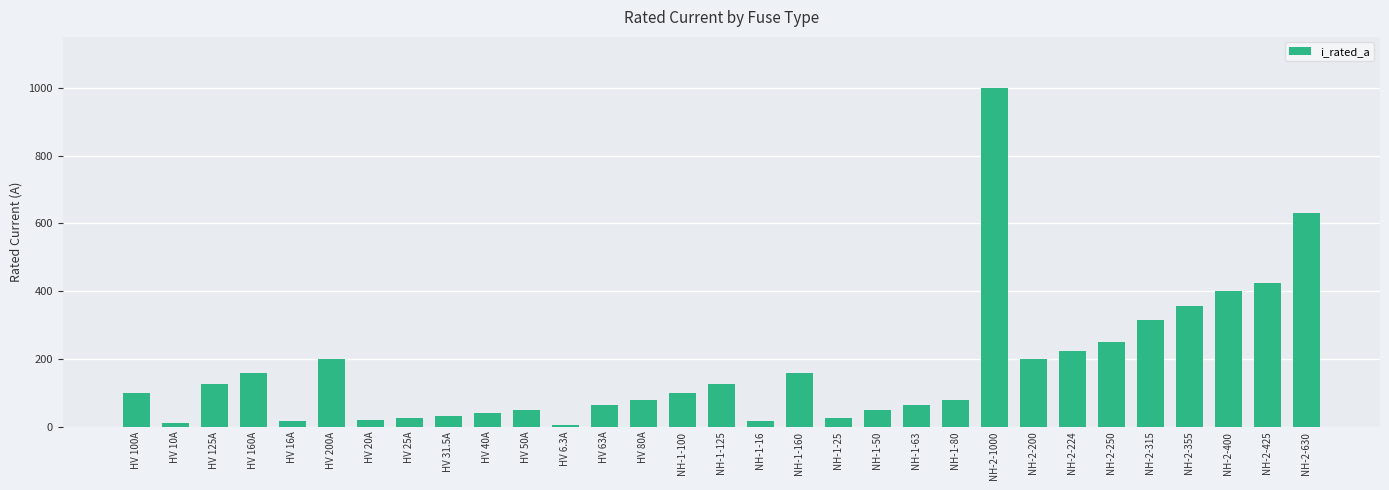

Is it true that the value at HV 100A is 30.2?

False